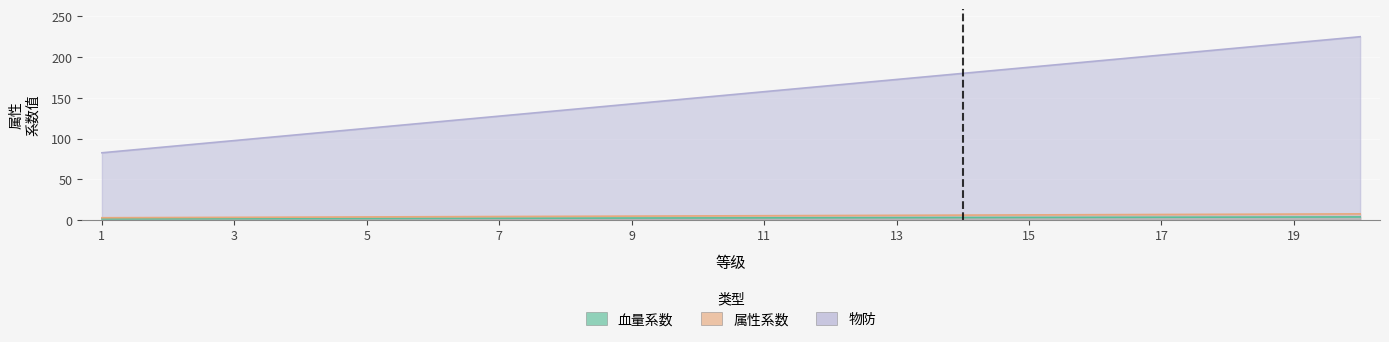

True or false: 血量系数 and 物防 cross at least once.

False